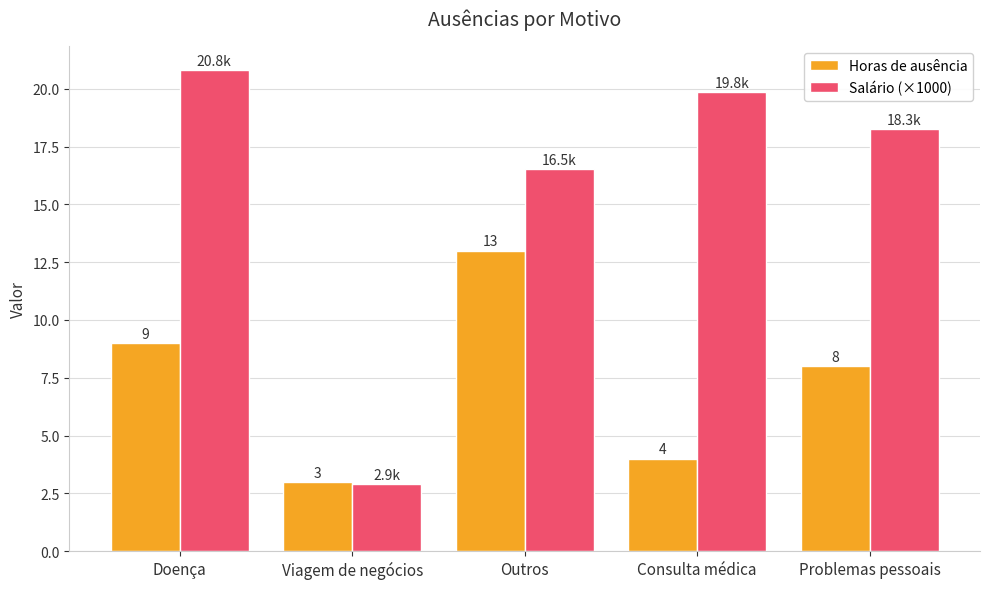

Count the number of data series in this chart.

2